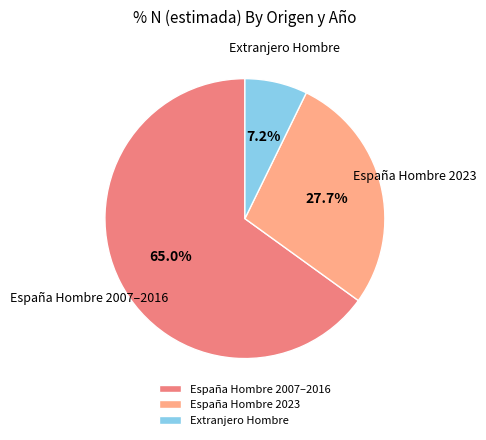

Count the number of slices in the pie.

3